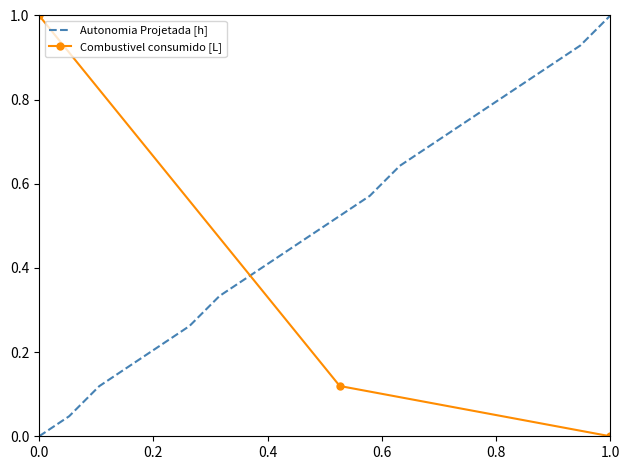

Rank the categories by value from lowest to highest.

0, 1, 2, 3, 4, 5, 6, 7, 8, 9, 10, 11, 12, 13, 14, 15, 16, 17, 18, 19